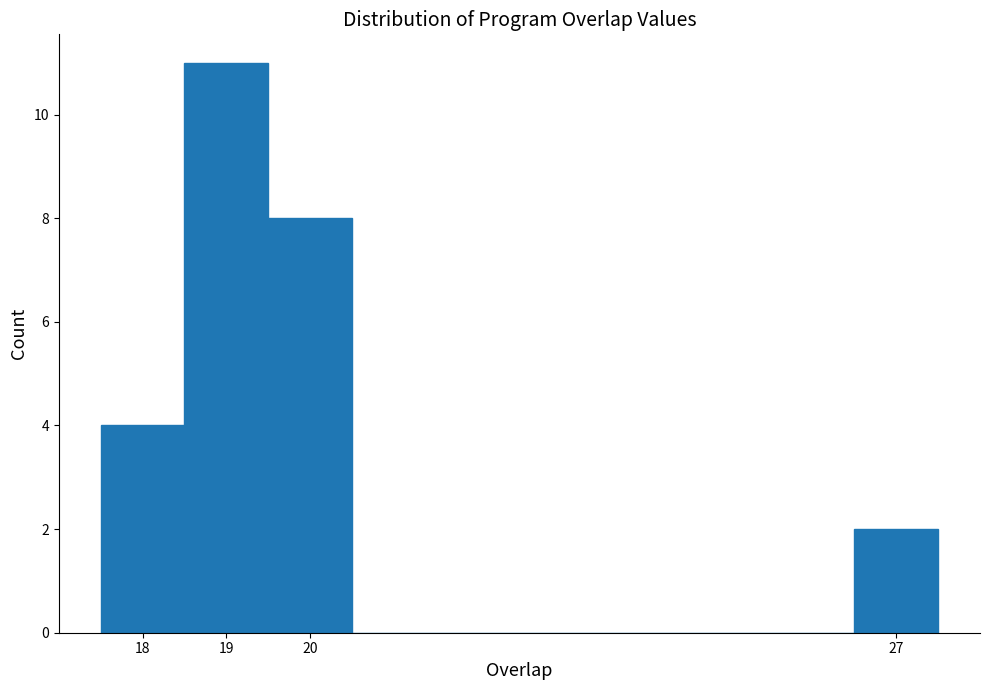

Reading left to right, transcribe this chart: for each bar, give the range it covers on the x-axis and its height. The values are not printed on the chart, so give them approximately, as read against the axis.

17.5 to 18.5: 4
18.5 to 19.5: 11
19.5 to 20.5: 8
20.5 to 21.5: 0
21.5 to 22.5: 0
22.5 to 23.5: 0
23.5 to 24.5: 0
24.5 to 25.5: 0
25.5 to 26.5: 0
26.5 to 27.5: 2